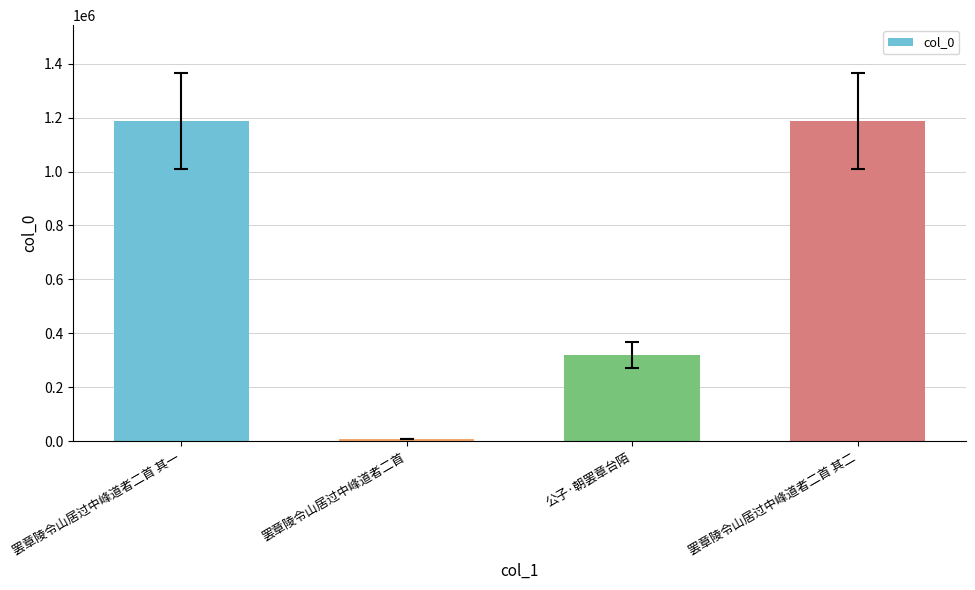

What is the greatest value displayed?

1186478